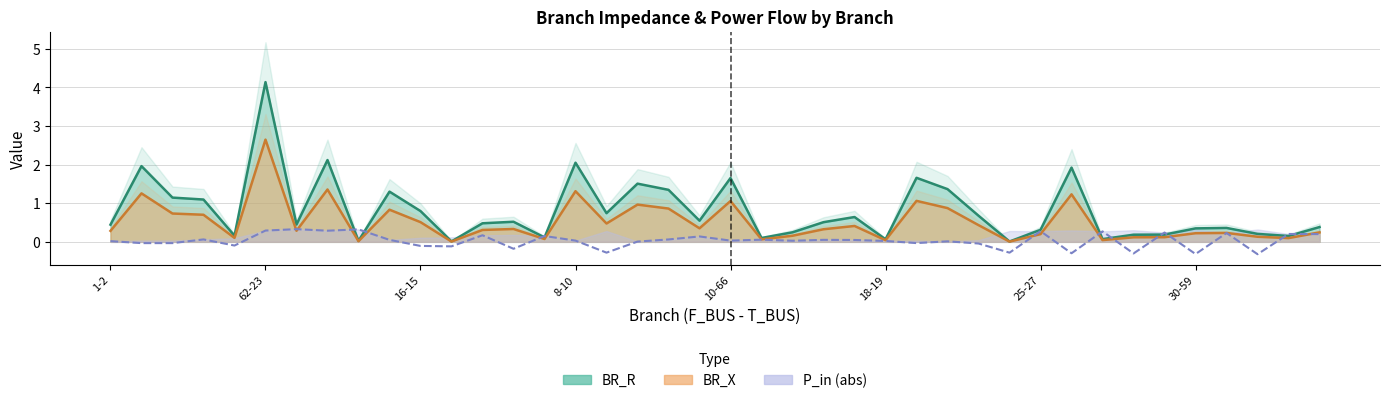

List the series in order of their peak value, lowest first.

P_in, BR_X, BR_R